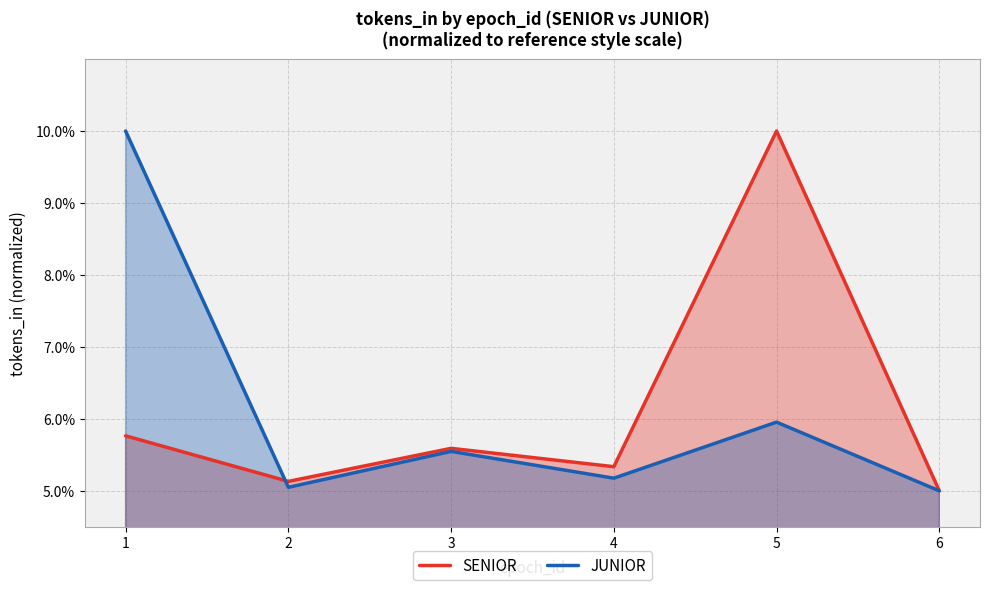

How many lines are shown in the chart?

2